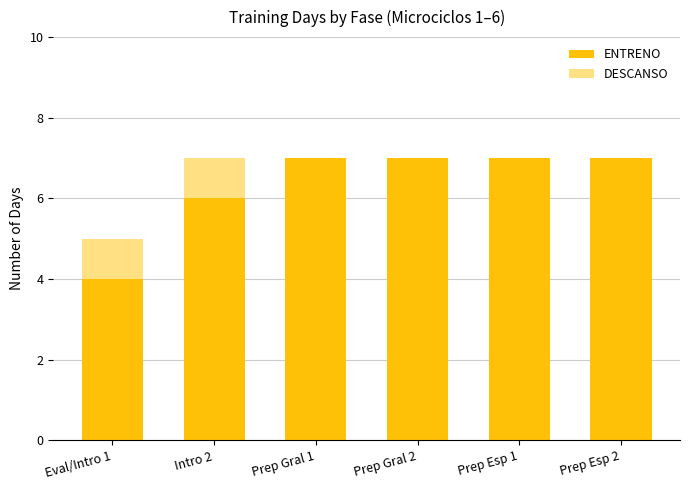

What is the total value across all series at Intro 2?

7